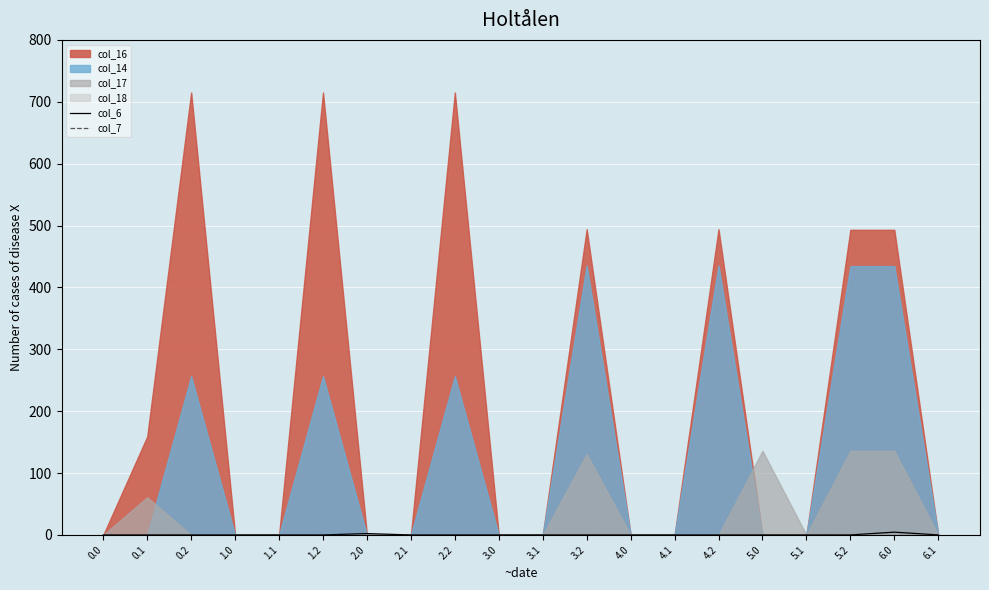

The col_6 series shows 0.0 at 3.1. True or false?

True